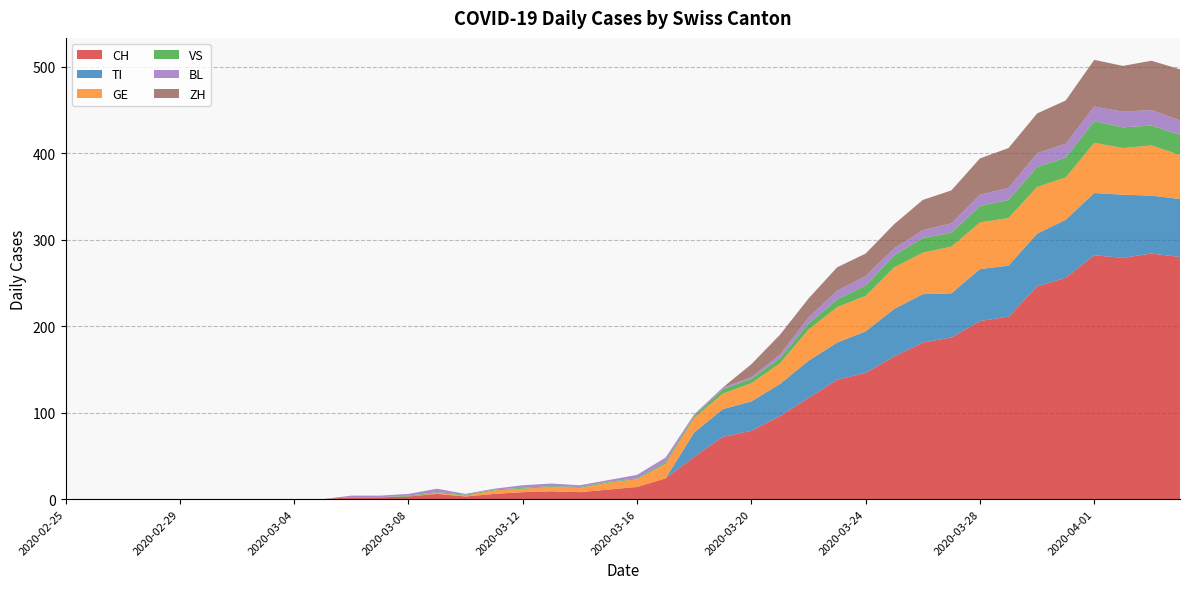

Reading left to right, extract all data points from this chart.

CH: 0	0	0	0	0	0	0	0	0	0	2	2	3	6	3	6	8	9	8	11	14	24	49	72	79	96	117	138	146	165	181	187	206	211	246	256	282	279	284	280
TI: 0	0	0	0	0	0	0	0	0	0	0	0	0	0	0	0	0	0	0	0	0	0	28	32	34	37	43	43	48	55	56	51	60	59	61	67	72	73	67	67
GE: 0	0	0	0	0	0	0	0	0	0	0	0	0	1	1	4	4	5	5	8	9	17	17	18	21	24	36	41	41	48	48	54	54	55	54	49	58	54	58	51
VS: 0	0	0	0	0	0	0	0	0	0	0	0	1	1	1	1	1	1	1	1	1	2	2	5	5	6	7	9	12	14	17	16	19	21	23	23	25	24	23	23
BL: 0	0	0	0	0	0	0	0	0	0	2	2	2	4	1	1	3	3	2	2	4	5	2	2	2	4	7	10	11	8	9	11	13	14	16	16	17	18	18	17
ZH: 0	0	0	0	0	0	0	0	0	0	0	0	0	0	0	0	0	0	0	0	0	0	0	0	15	23	22	27	26	28	35	38	42	46	46	50	54	53	57	59